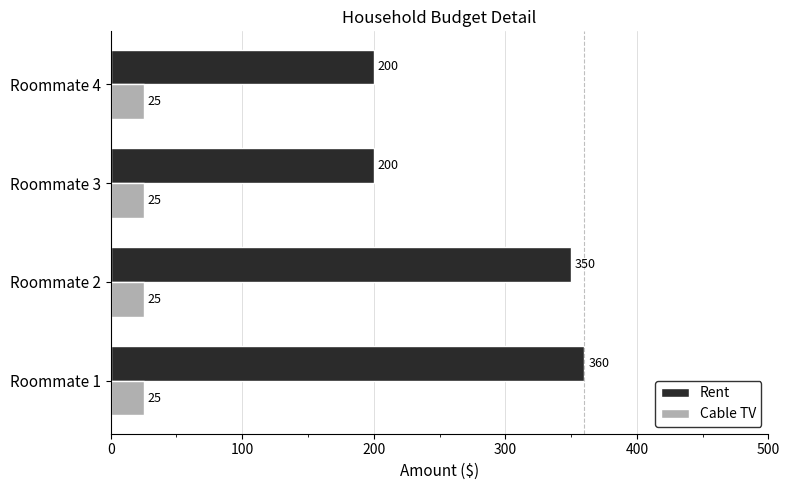

What is the minimum value shown in the chart?

25